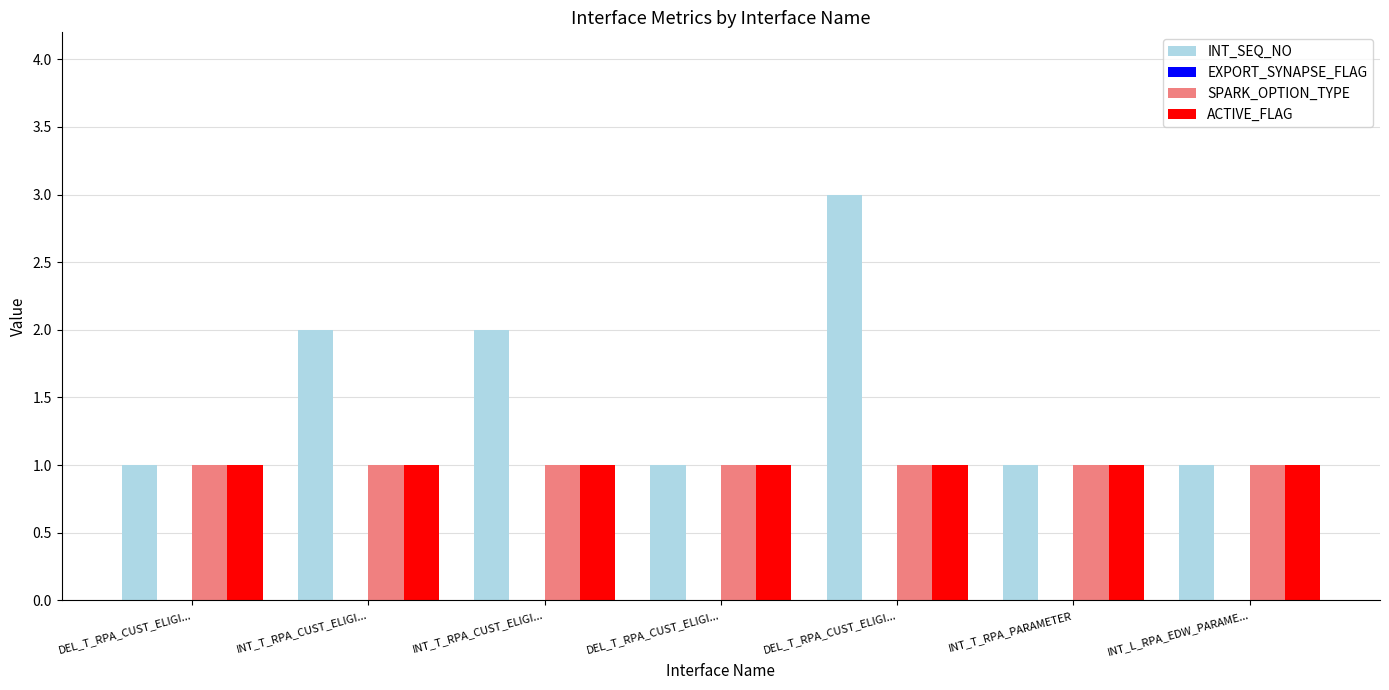

The ACTIVE_FLAG series shows 1 at INT_T_RPA_CUST_ELIGI.... True or false?

False